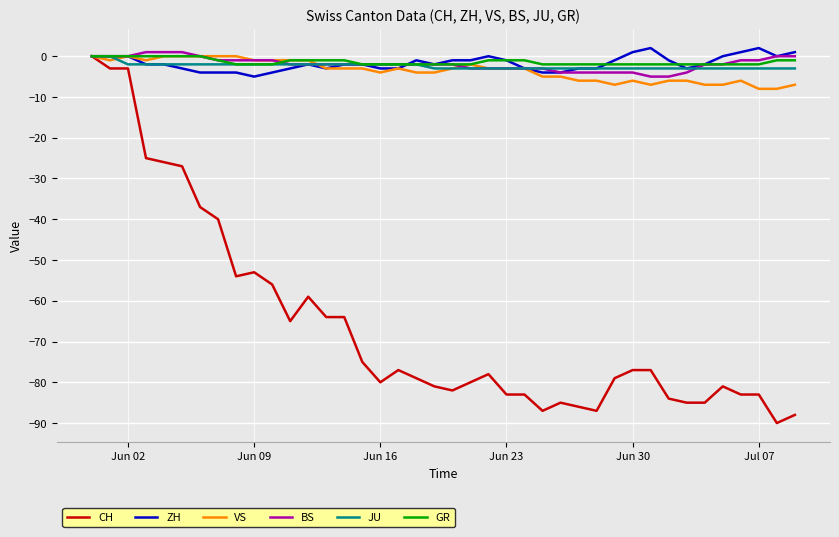

What is the smallest value displayed?

-90